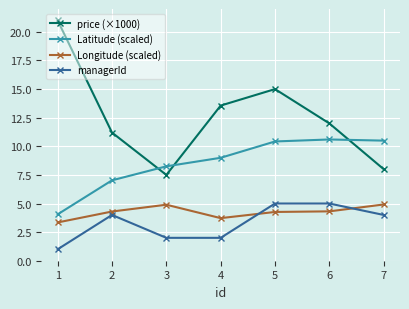

Which series has the largest total across all categories?

price (×1000)